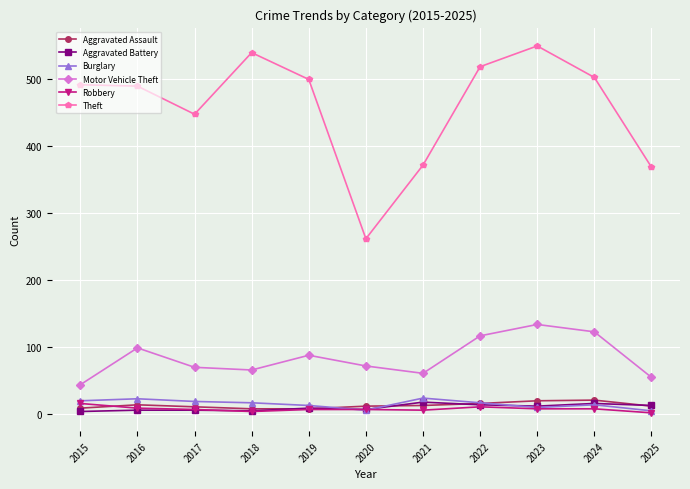

What is the value of the Motor Vehicle Theft point at the 1st from the left?

43